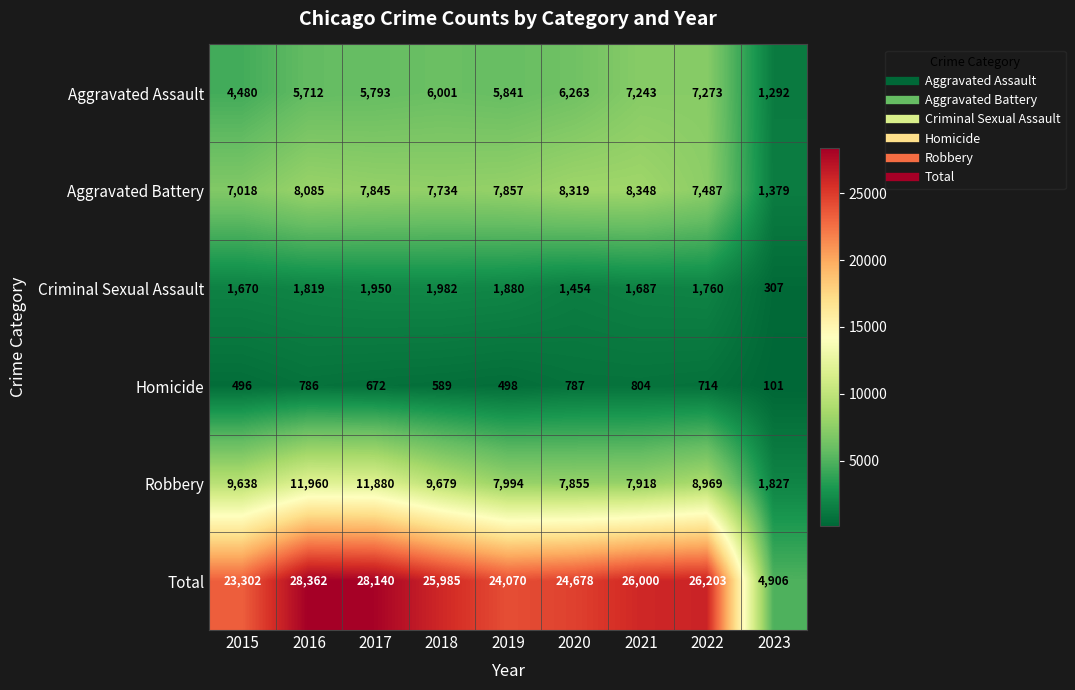

Which label corresponds to the smallest value in the chart?

2023